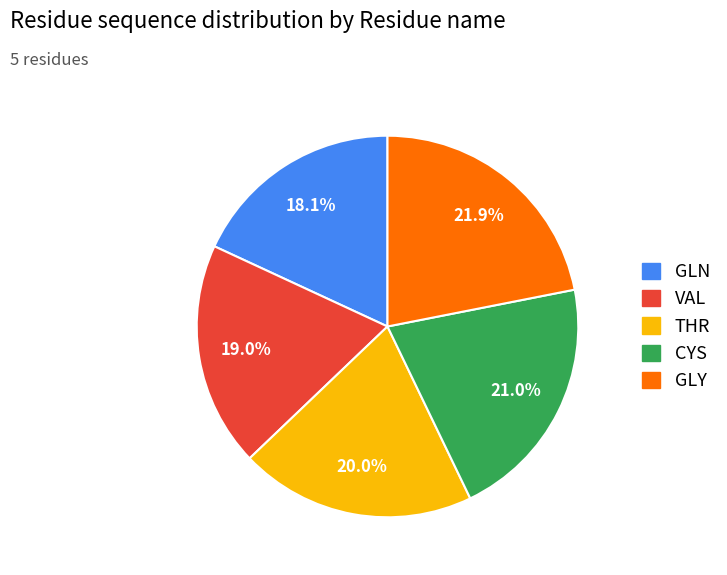

Rank the categories by value from highest to lowest.

GLY, CYS, THR, VAL, GLN